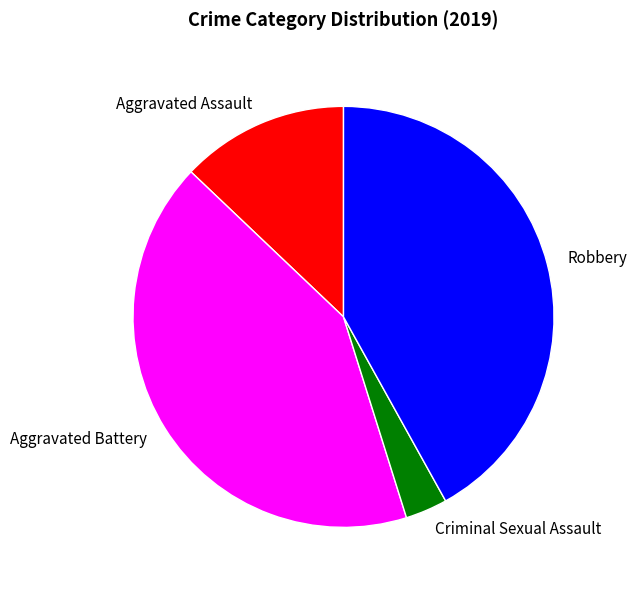

The Aggravated Battery slice represents 42% of the pie. True or false?

True